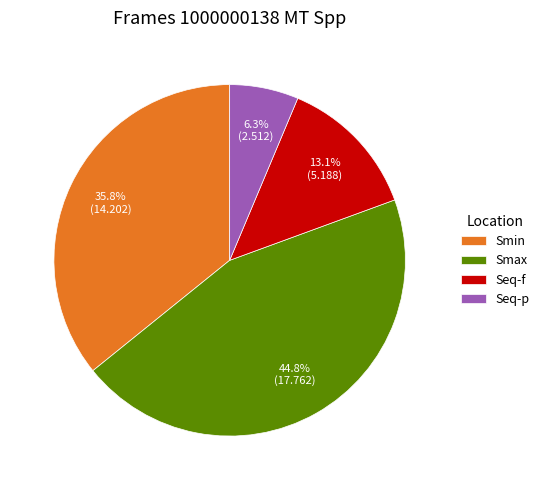

Which slice is the largest?

Smax